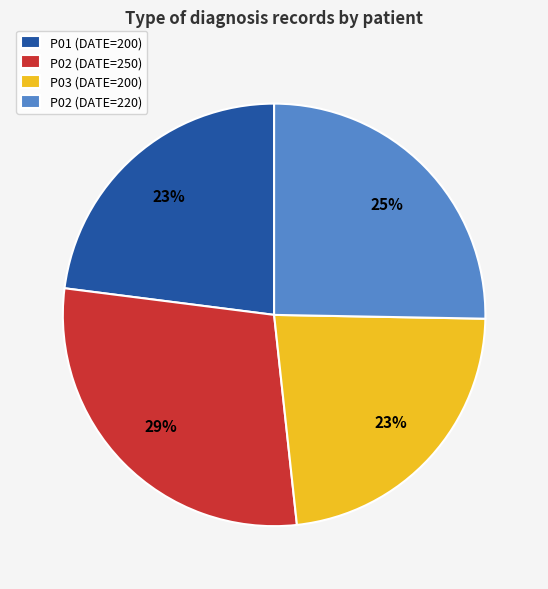

Approximately how many times larger is the value at P03 (DATE=200) compared to P01 (DATE=200)?

1.0